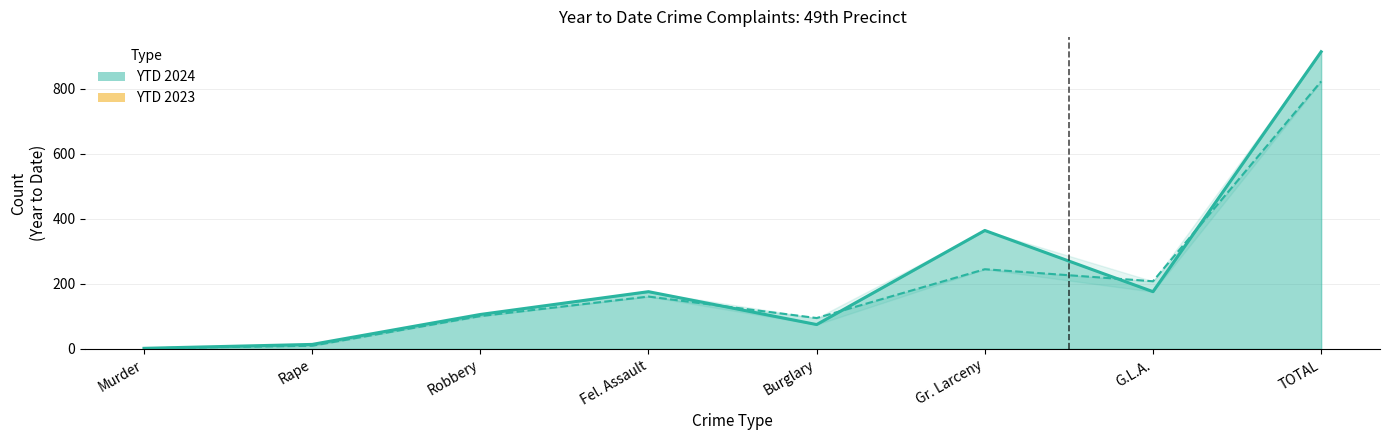

What is the difference between the maximum and minimum values in the YTD 2023 series?

820